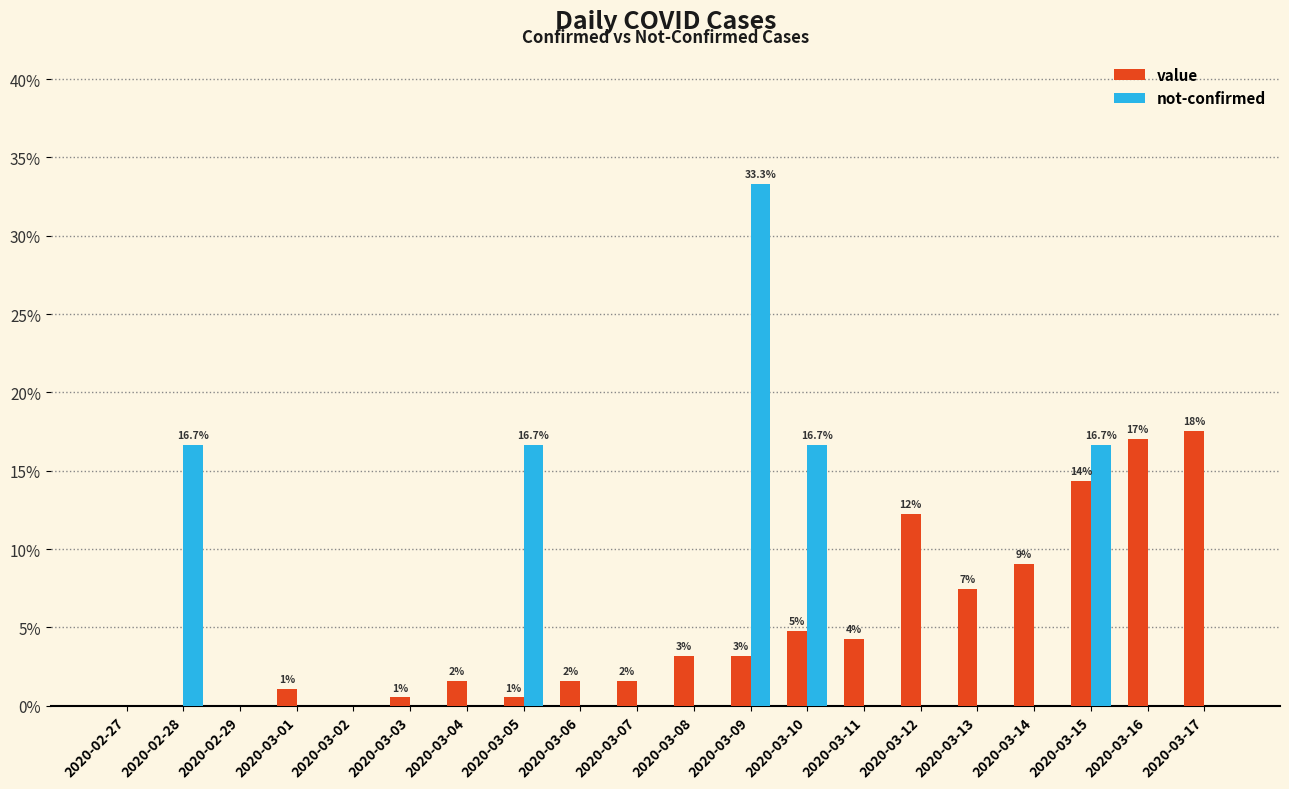

Are the bars grouped side by side (vs. stacked)?

Yes